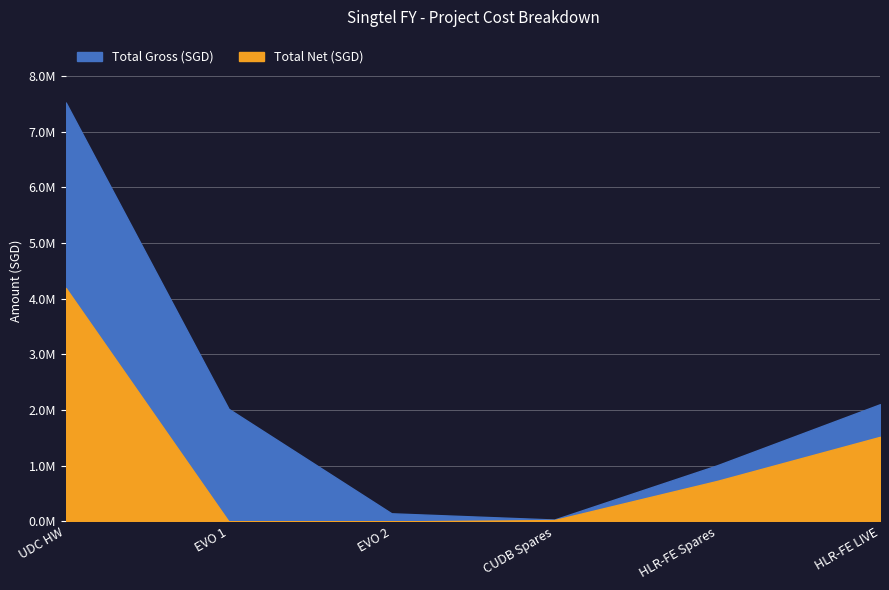

True or false: Total Net (SGD) and Total Gross (SGD) cross at least once.

False